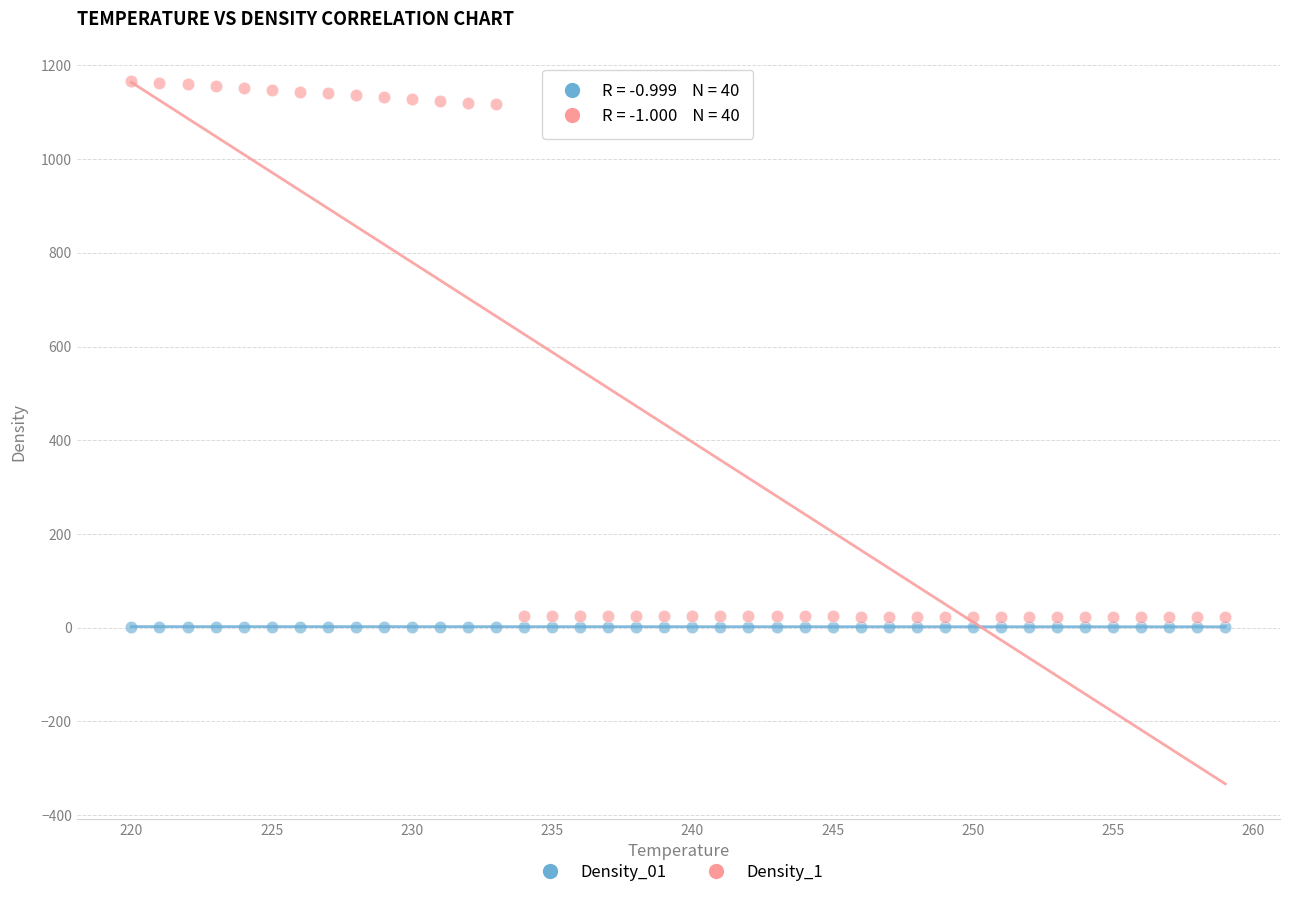

What are all the series names shown in the legend?

Density_01, Density_1